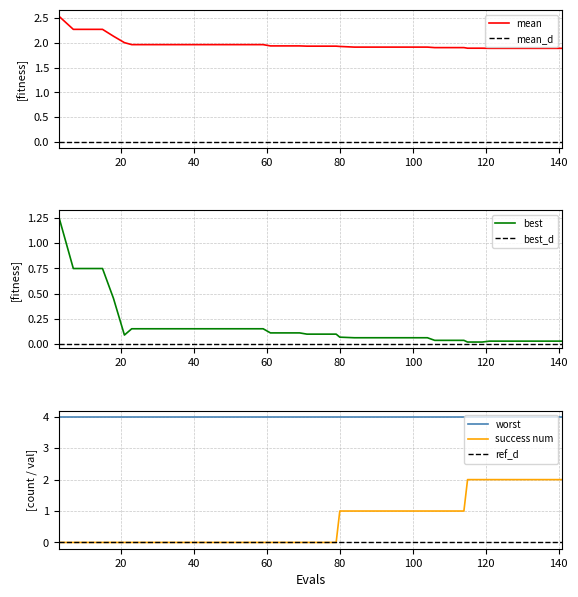

Which series has the widest spread of values?

success_num